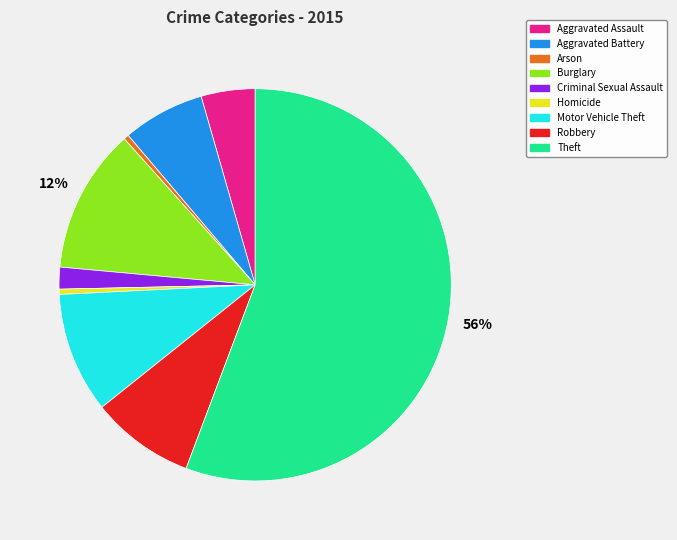

Is the sum of Motor Vehicle Theft and Robbery greater than half?

No